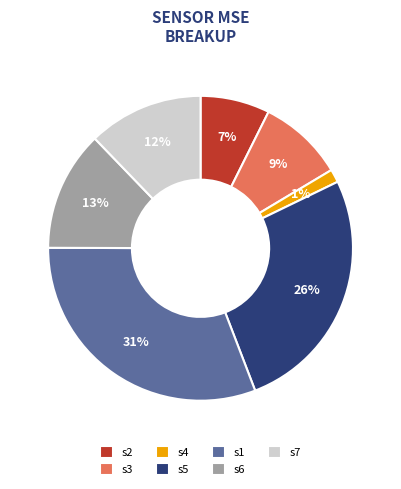

Is there any slice that represents more than half of the pie?

No